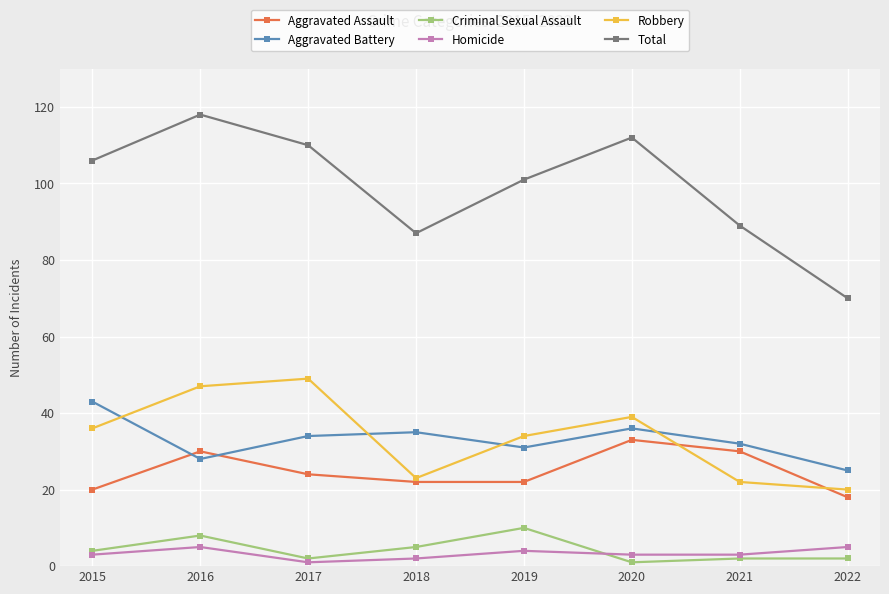

The Robbery series shows 39 at 2020. True or false?

True